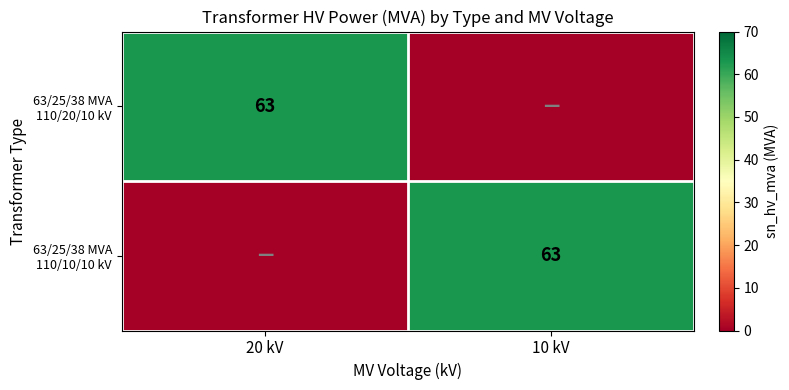

Read the 63/25/38 MVA 110/20/10 kV value at 20 kV, to the nearest 5.

65